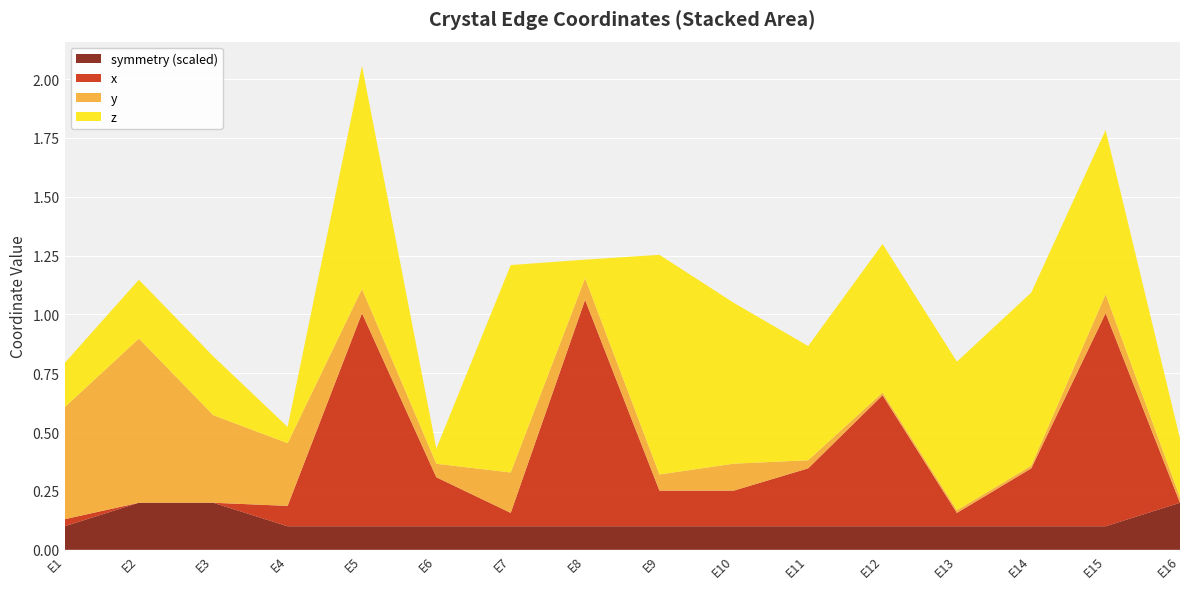

Reading right to left, list all the values displayed in this chart.

x: E16=0.0	E15=0.9	E14=0.2	E13=0.1	E12=0.6	E11=0.2	E10=0.2	E9=0.2	E8=1.0	E7=0.1	E6=0.2	E5=0.9	E4=0.1	E3=0.0	E2=0.0	E1=0.0
y: E16=0.0	E15=0.1	E14=0.0	E13=0.0	E12=0.0	E11=0.0	E10=0.1	E9=0.1	E8=0.1	E7=0.2	E6=0.1	E5=0.1	E4=0.3	E3=0.4	E2=0.7	E1=0.5
z: E16=0.2	E15=0.7	E14=0.7	E13=0.6	E12=0.6	E11=0.5	E10=0.7	E9=0.9	E8=0.1	E7=0.9	E6=0.1	E5=0.9	E4=0.1	E3=0.2	E2=0.2	E1=0.2
symmetry: E16=2.0	E15=1.0	E14=1.0	E13=1.0	E12=1.0	E11=1.0	E10=1.0	E9=1.0	E8=1.0	E7=1.0	E6=1.0	E5=1.0	E4=1.0	E3=2.0	E2=2.0	E1=1.0